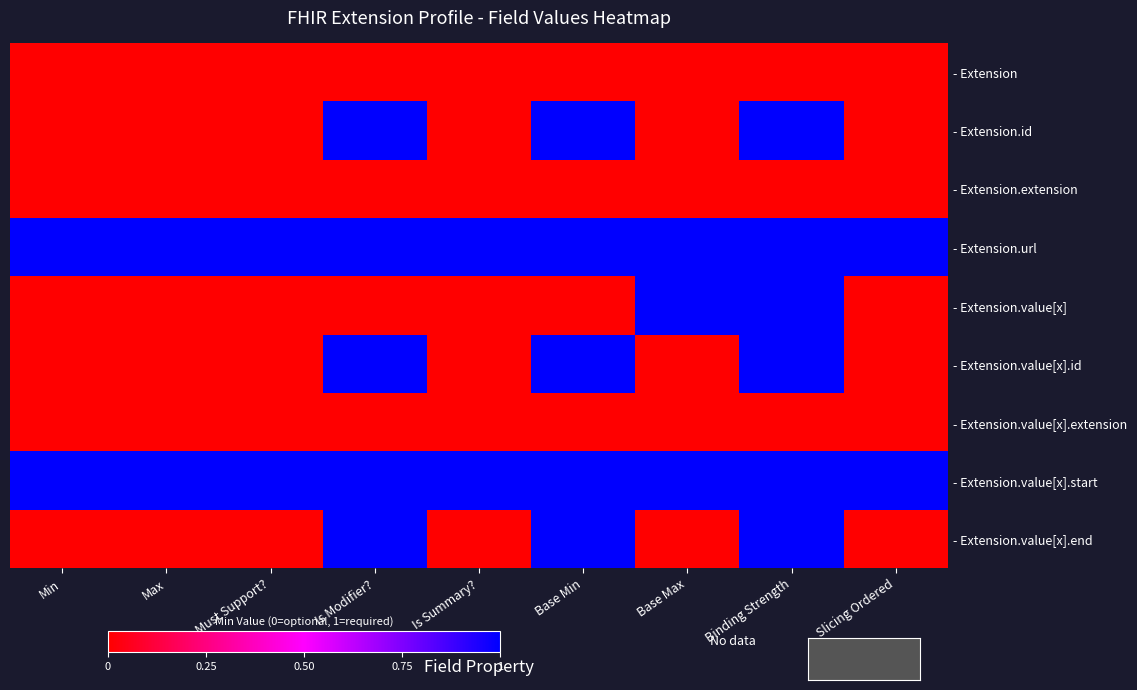

At which category is the sum across all series the highest?

Binding Strength